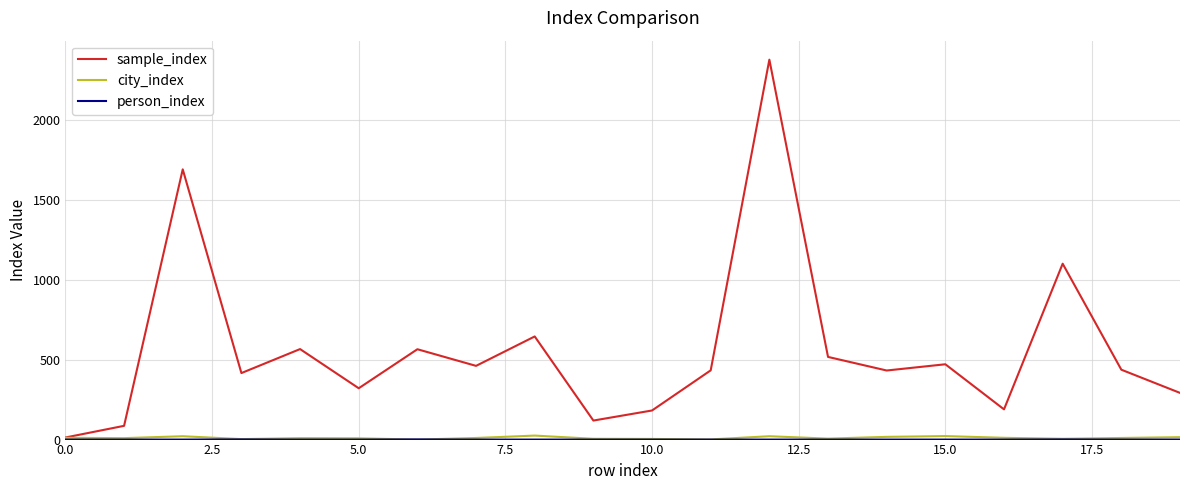

Which series has the largest total across all categories?

sample_index